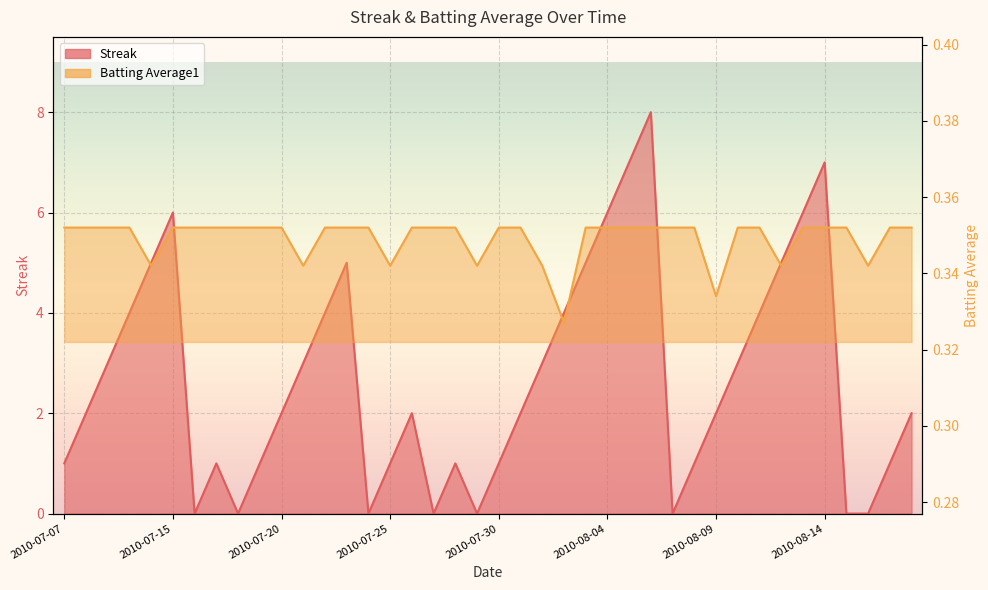

What are all the series names shown in the legend?

Streak, Batting Average1